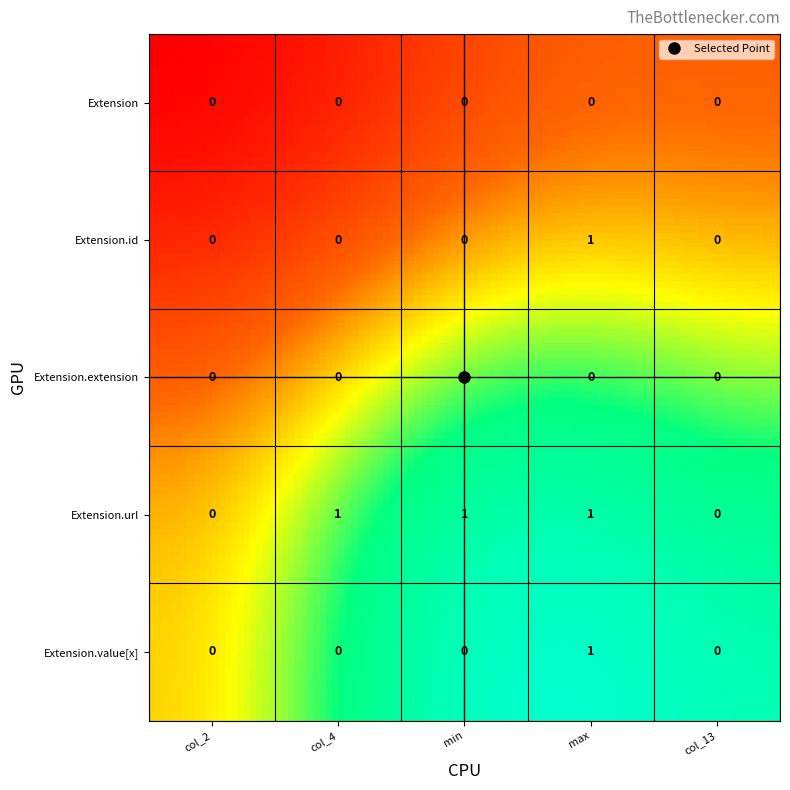

Which series has the widest spread of values?

Extension.id